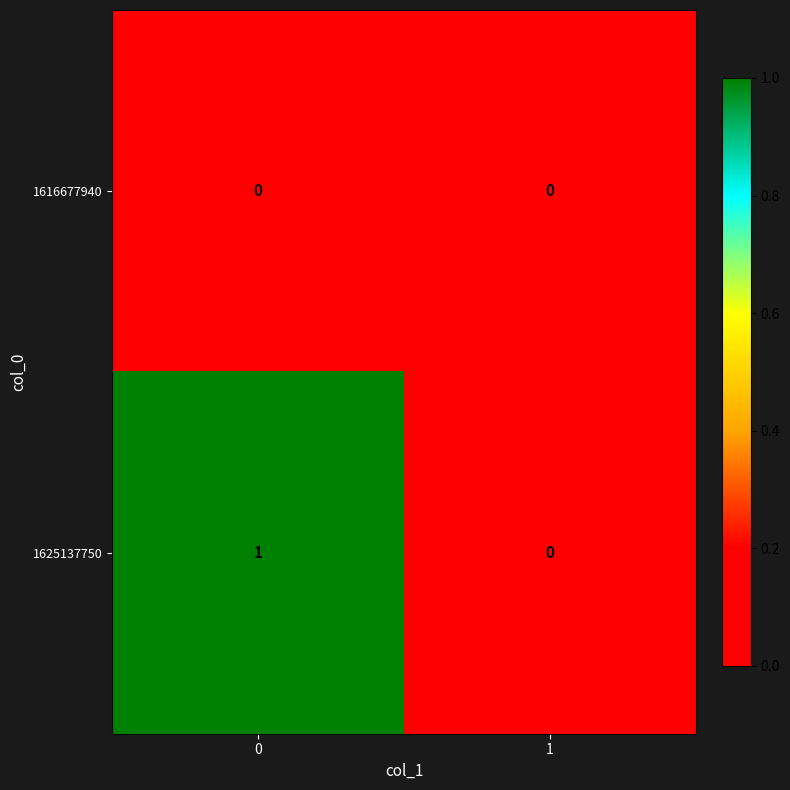

Which series has the largest total across all categories?

1625137750